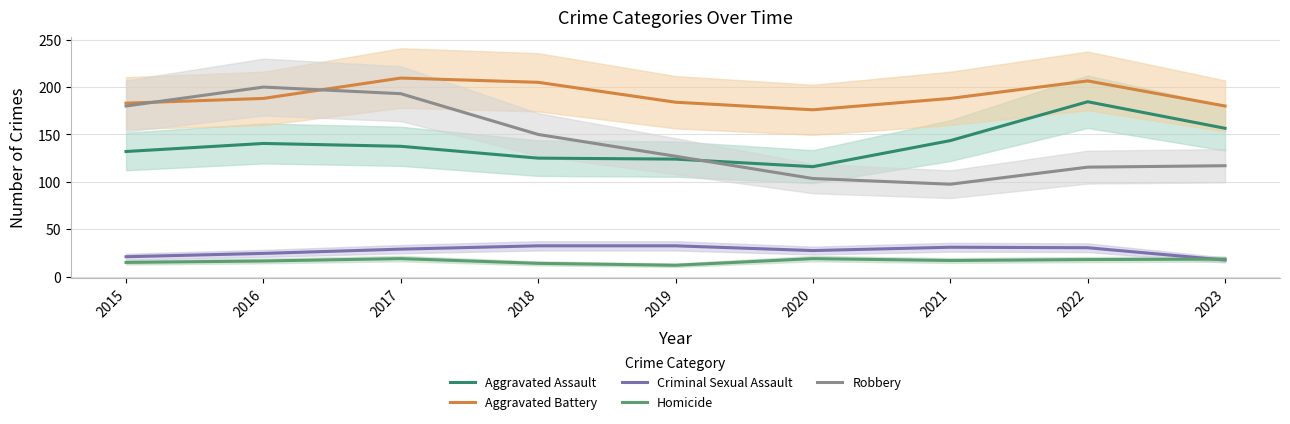

True or false: Aggravated Battery and Criminal Sexual Assault intersect in this chart.

False